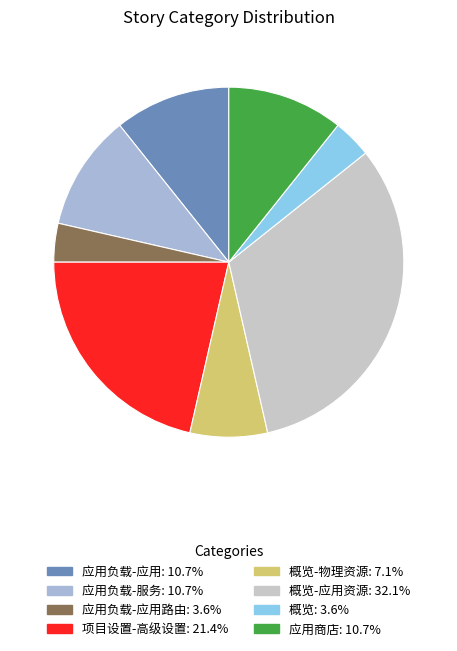

Count the number of slices in the pie.

8